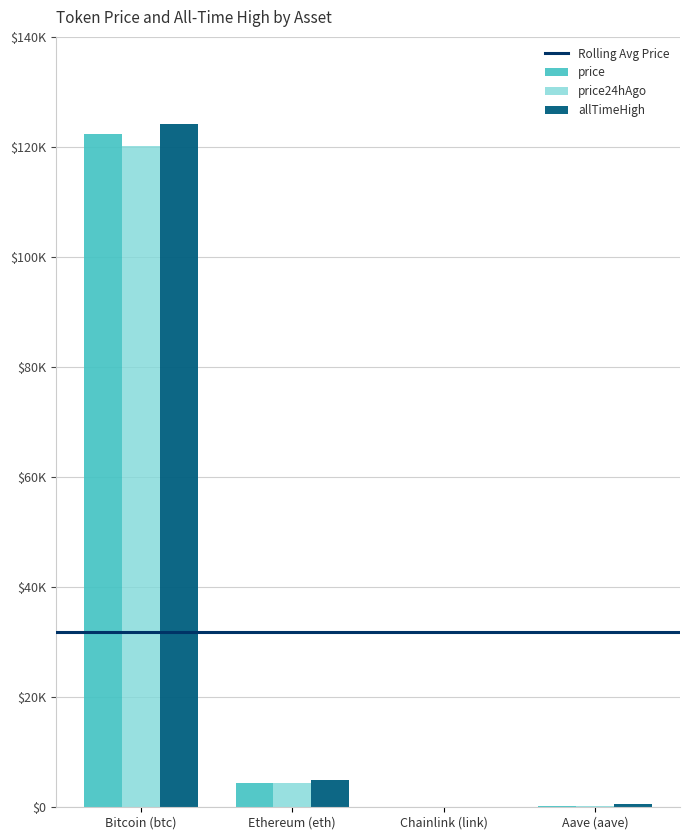

Does the chart contain stacked bars?

No